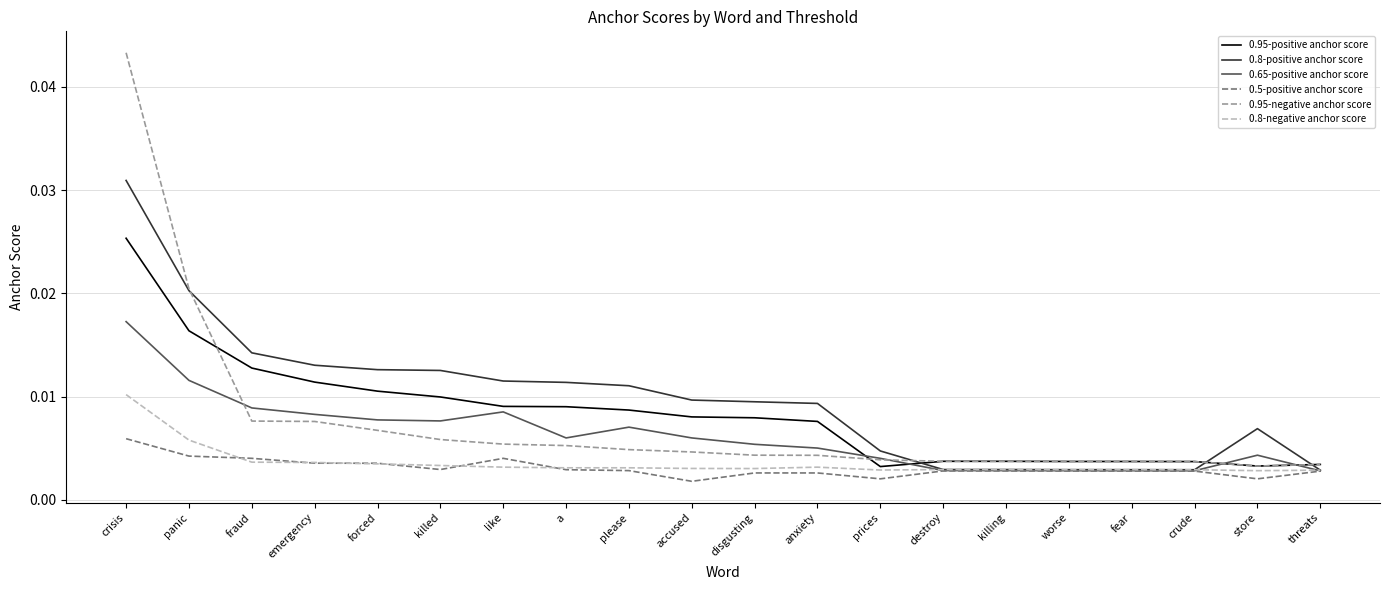

At which category does the chart reach its peak across all series?

crisis